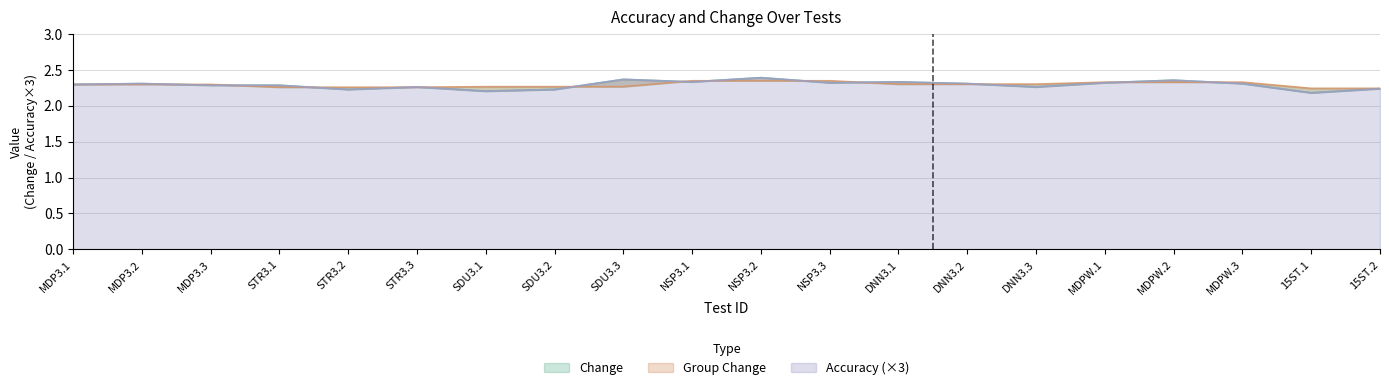

The value of Change at DNN3.3 is 1.2. True or false?

False